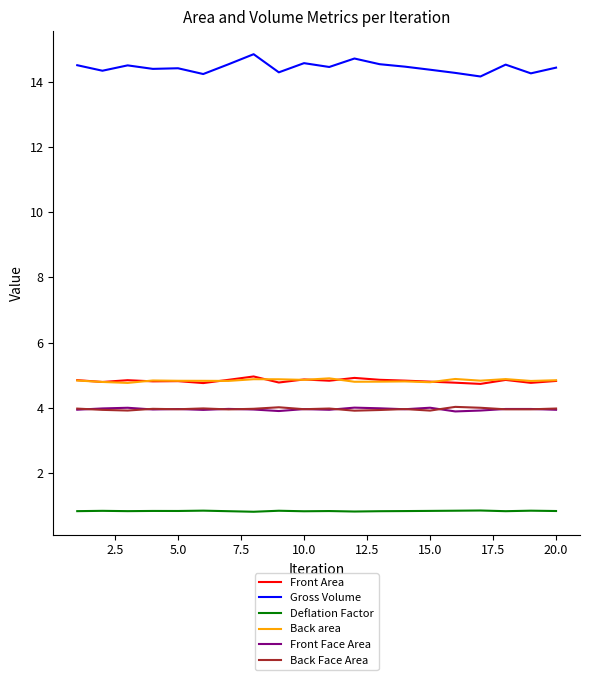

What is the greatest value displayed?

14.9